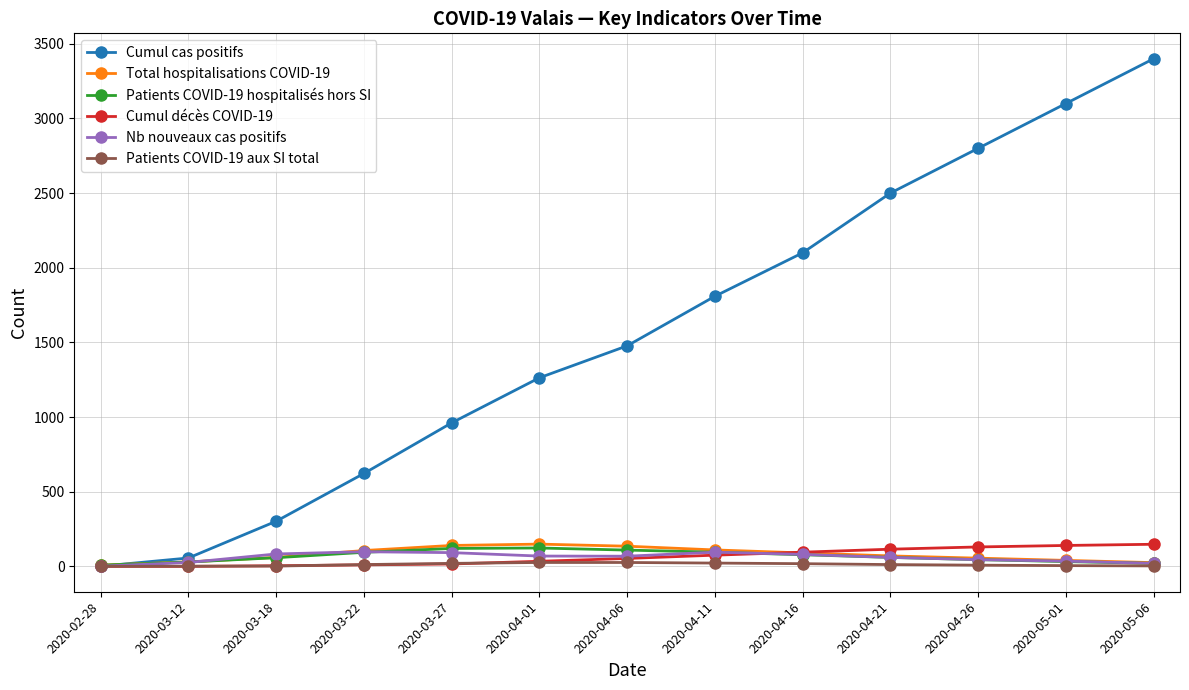

What is the greatest value displayed?

3400